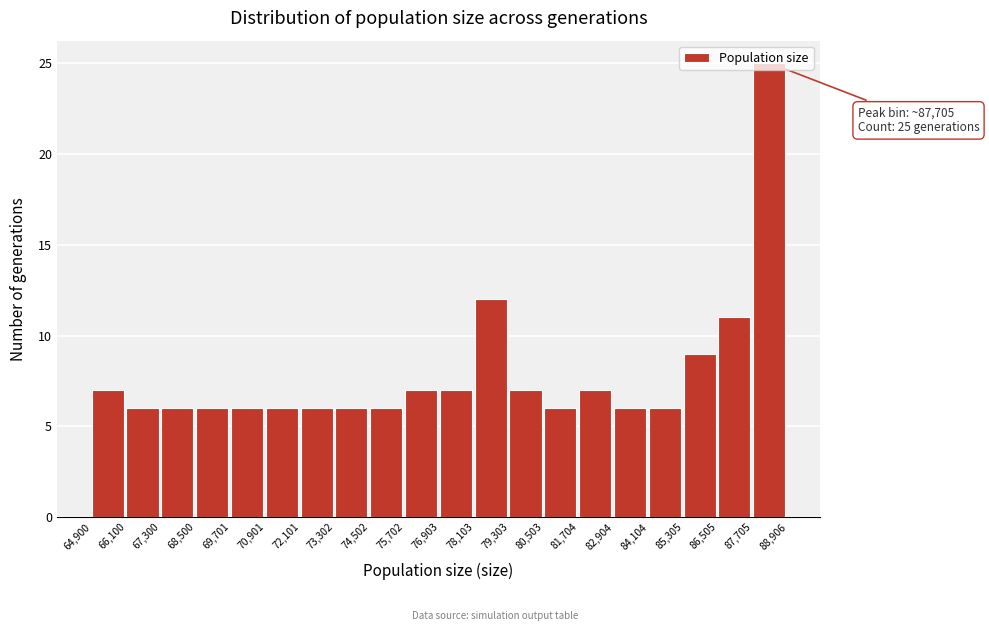

Which range on the x-axis has the tallest bar?

87,705 to 88,906